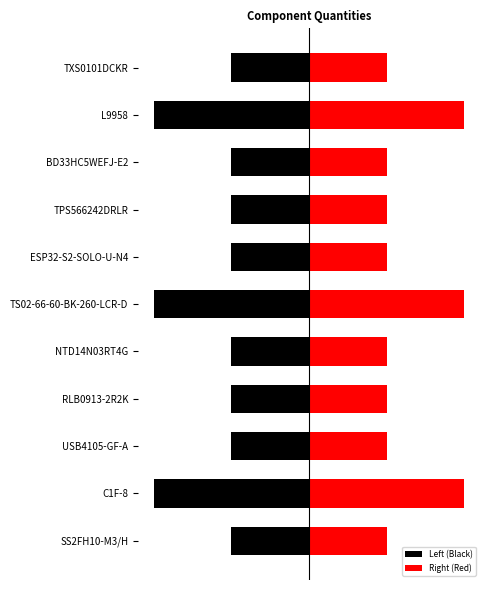

Between NTD14N03RT4G and ESP32-S2-SOLO-U-N4, which series saw the biggest shift?

Left (Black)